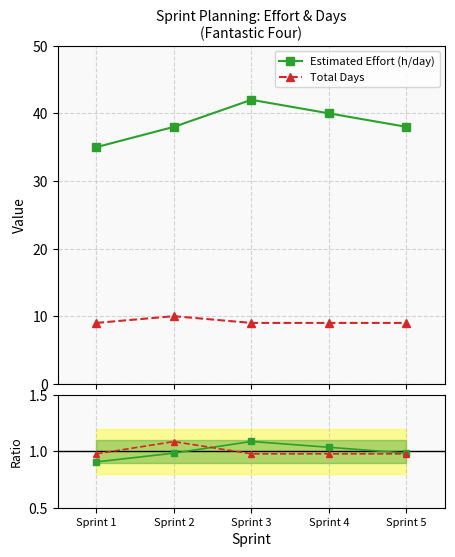

Reading left to right, what are all the values shown in this chart?

Estimated Effort (h/day): Sprint 1=35.0	Sprint 2=38.0	Sprint 3=42.0	Sprint 4=40.0	Sprint 5=38.0
Total Days: Sprint 1=9.0	Sprint 2=10.0	Sprint 3=9.0	Sprint 4=9.0	Sprint 5=9.0
Norm Estimated Effort (h/day): Sprint 1=0.9	Sprint 2=1.0	Sprint 3=1.1	Sprint 4=1.0	Sprint 5=1.0
Norm Total Days: Sprint 1=1.0	Sprint 2=1.1	Sprint 3=1.0	Sprint 4=1.0	Sprint 5=1.0